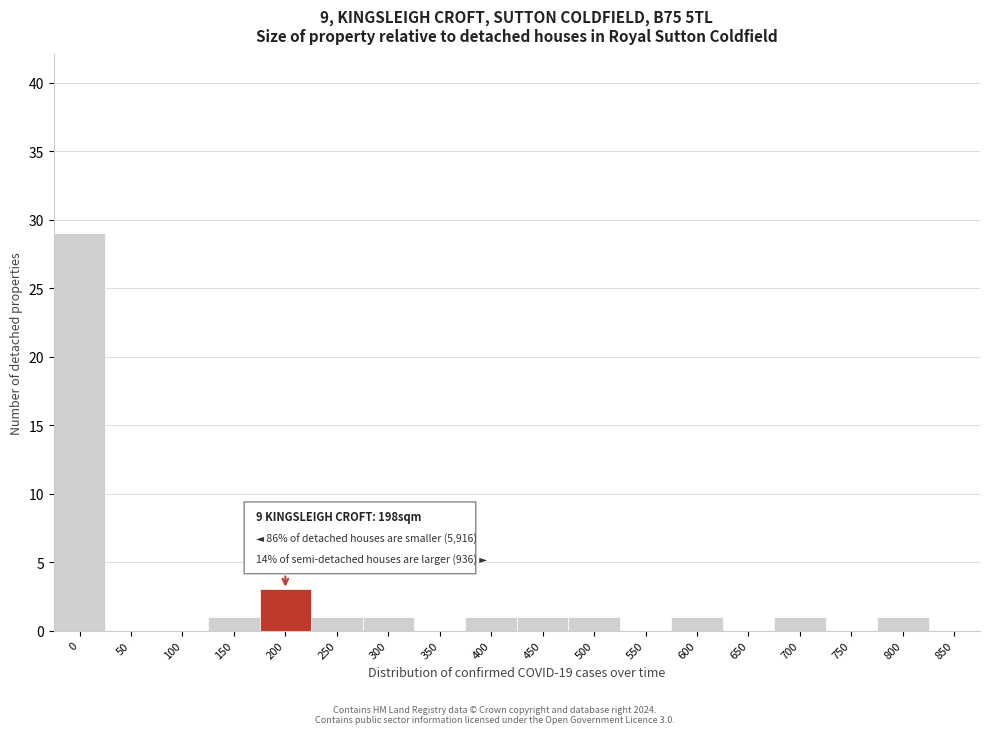

Reading right to left, list all the values displayed in this chart.

850=0	800=1	750=0	700=1	650=0	600=1	550=0	500=1	450=1	400=1	350=0	300=1	250=1	200=3	150=1	100=0	50=0	0=29